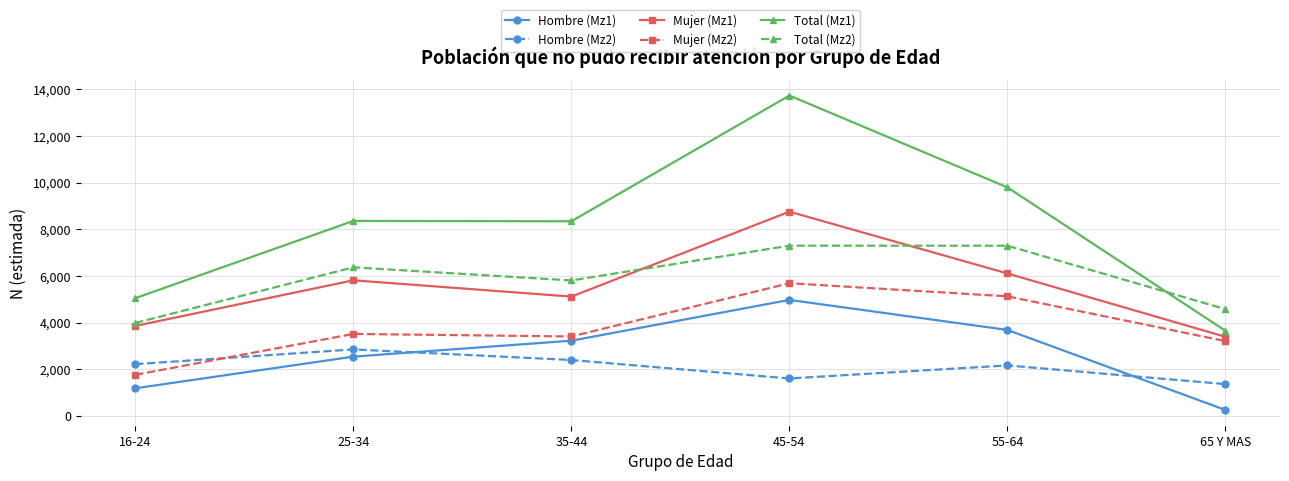

What is the spread (max minus min) of values at 35-44?

5943